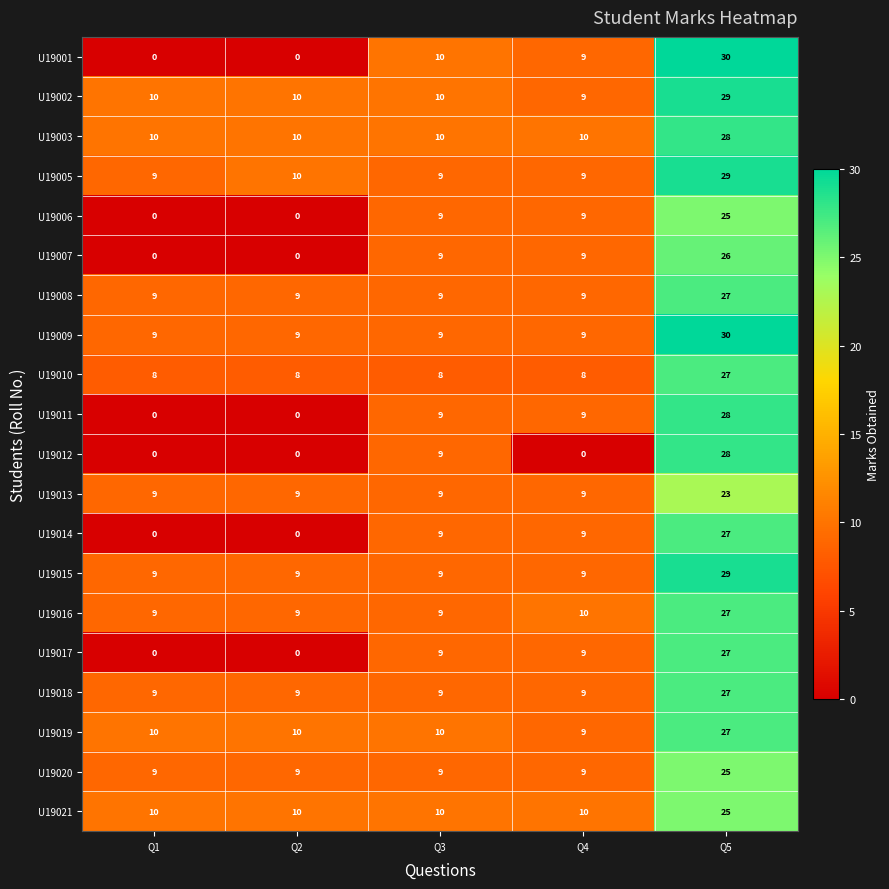

Count the number of data series in this chart.

20